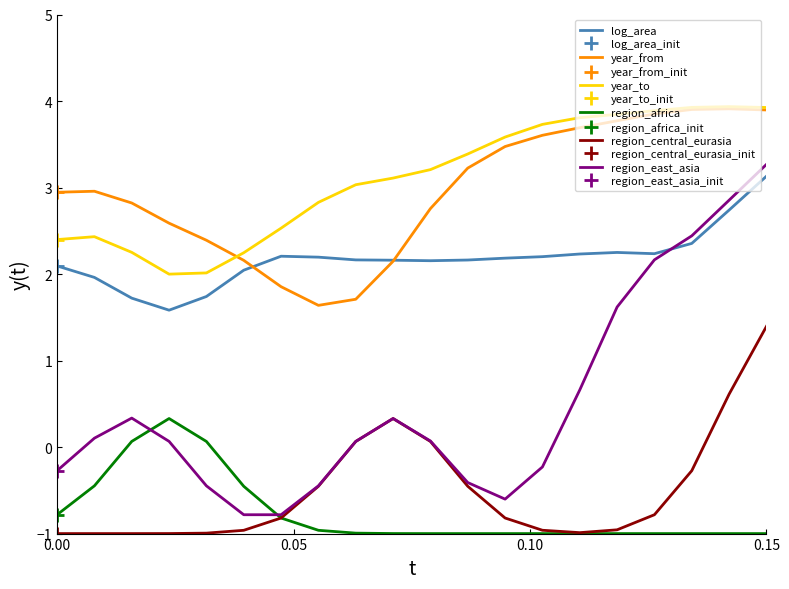

The year_from series shows 2.9 at 0.00. True or false?

True